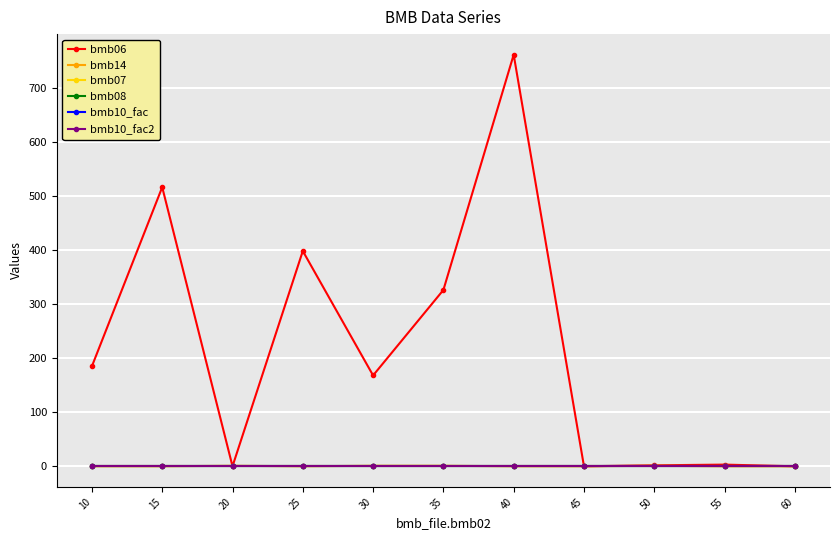

Reading left to right, transcribe all the data shown in this chart.

bmb06: 185.0	516.0	0.0	398.0	168.0	326.0	761.0	0.0	1.8	3.1	0.0
bmb14: 0.0	0.0	1.0	0.0	1.0	1.0	0.0	0.0	1.0	0.0	0.0
bmb07: 1.0	1.0	1.0	1.0	1.0	1.0	1.0	1.0	1.0	1.0	1.0
bmb08: 0.0	0.0	0.0	0.0	0.0	0.0	0.0	0.0	0.0	0.0	0.0
bmb10_fac: 1.0	1.0	1.0	1.0	1.0	1.0	1.0	1.0	1.0	1.0	1.0
bmb10_fac2: 1.0	1.0	1.0	1.0	1.0	1.0	1.0	1.0	1.0	1.0	1.0